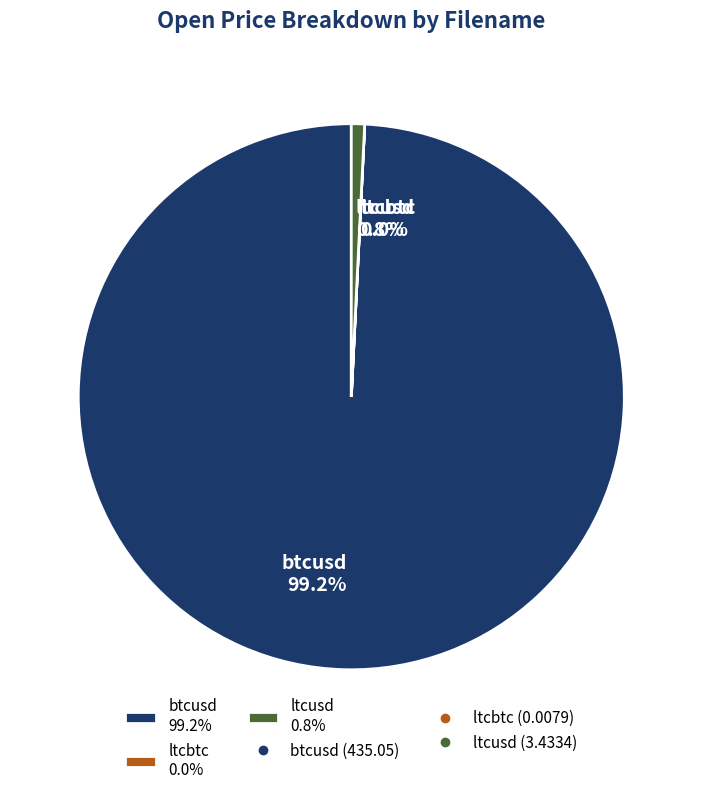

To the nearest percent, what percentage of the pie is ltcusd?

1%